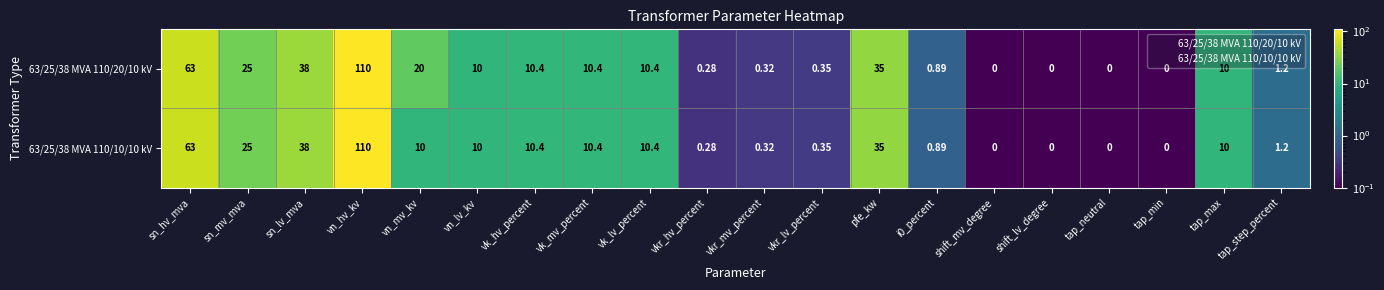

At which category is the sum across all series the highest?

vn_hv_kv